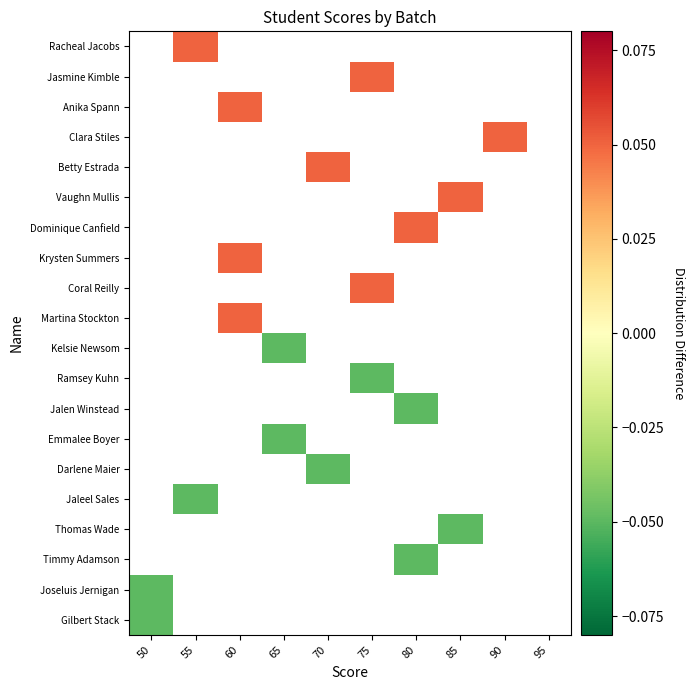

How many series are shown in this chart?

20